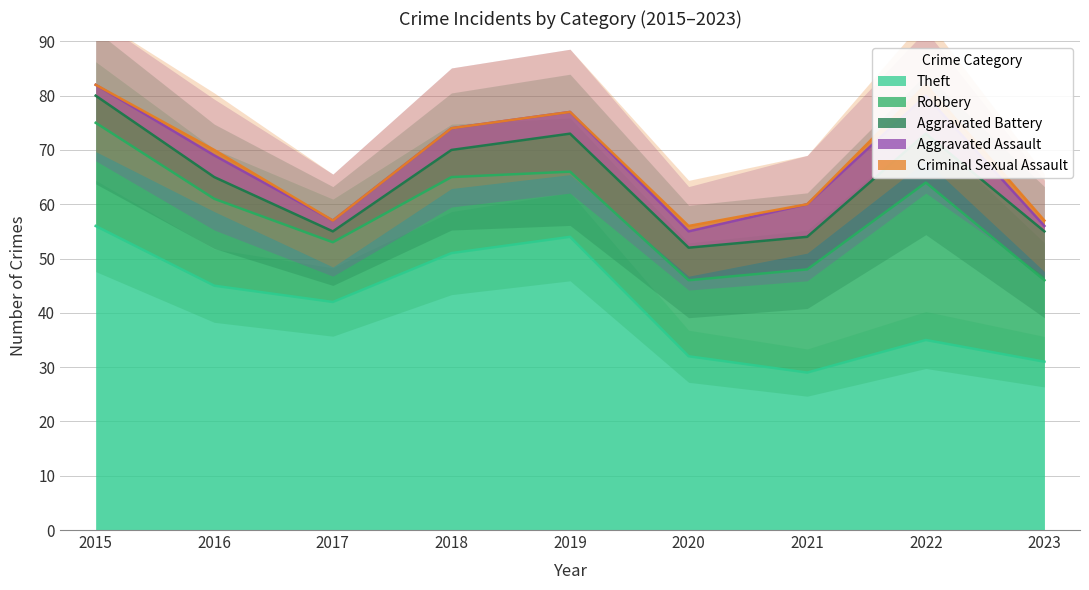

At which label does Aggravated Battery first exceed 6?

2019